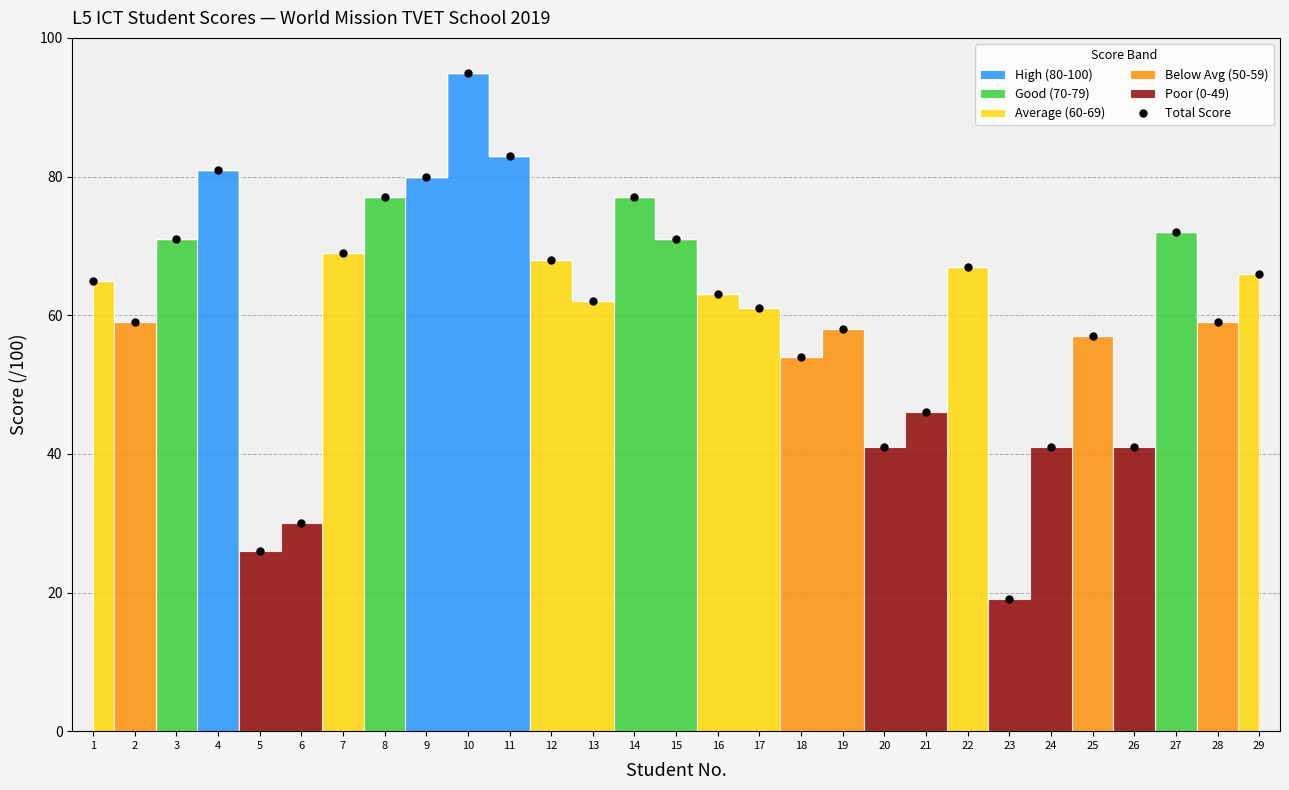

What is the average value?

61